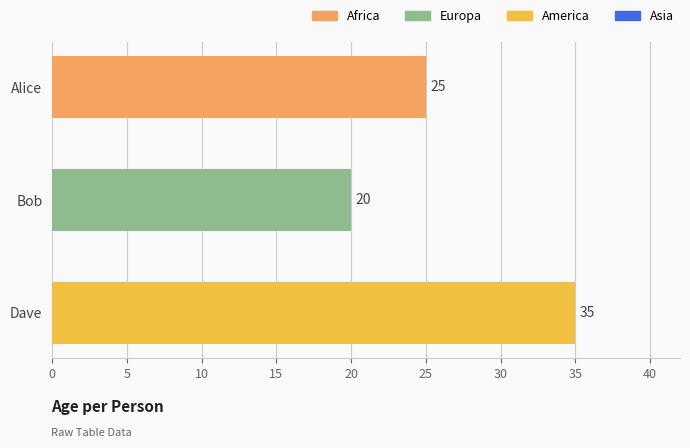

The chart shows a value of 47 at Dave. True or false?

False